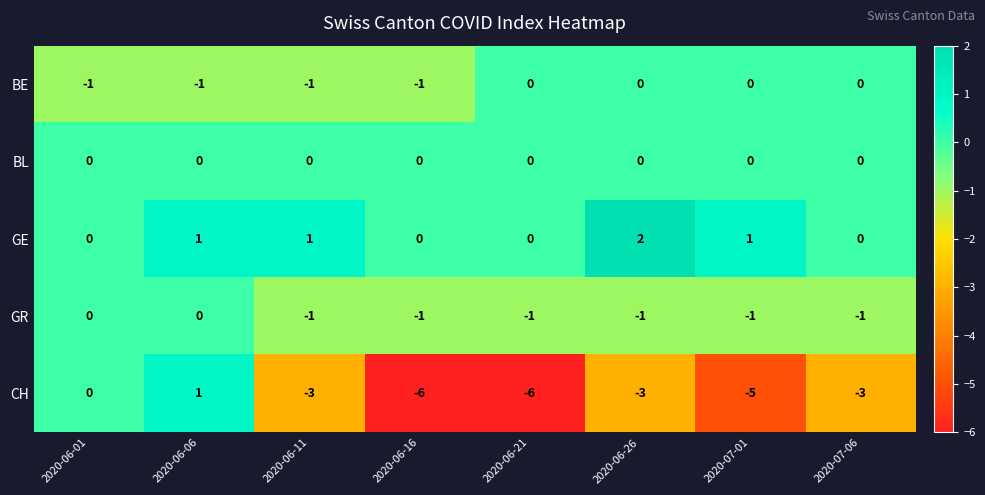

What is the lowest value of the CH series?

-6